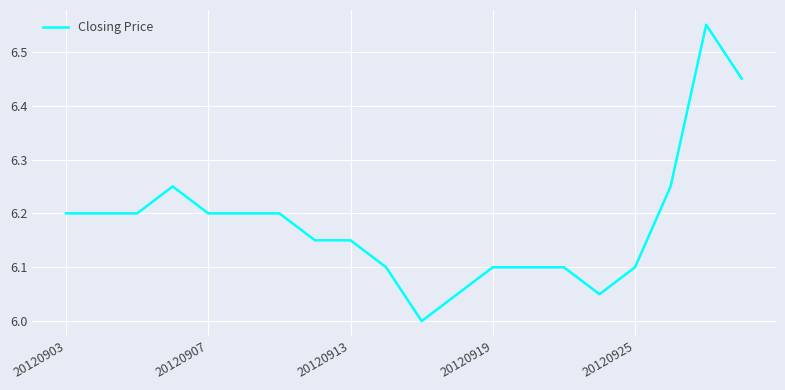

Does the chart have visible grid lines?

Yes